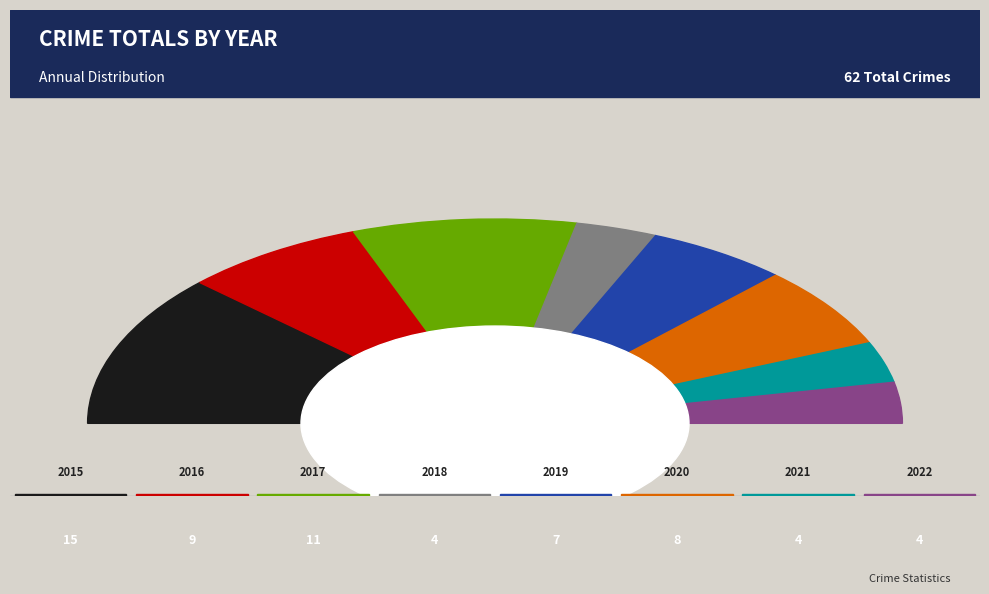

How many slices are in this pie chart?

8